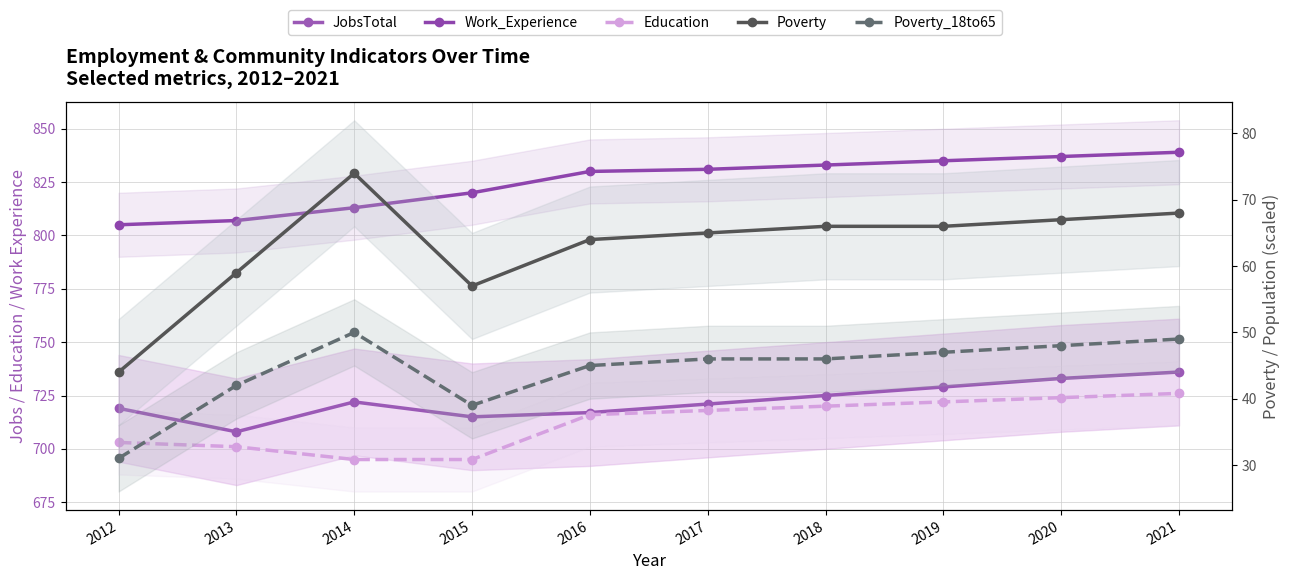

What is the value of the Education point at the 6th from the left?

718